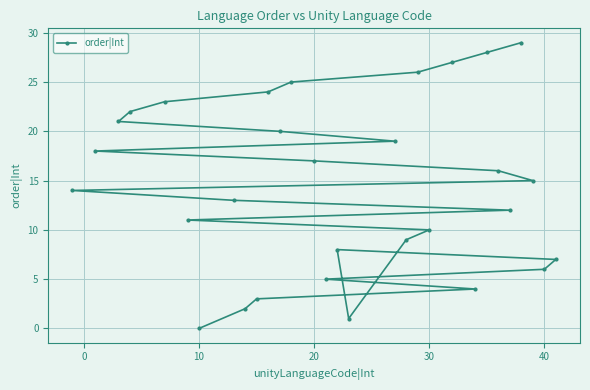

The chart shows a value of 17 at 20. True or false?

True